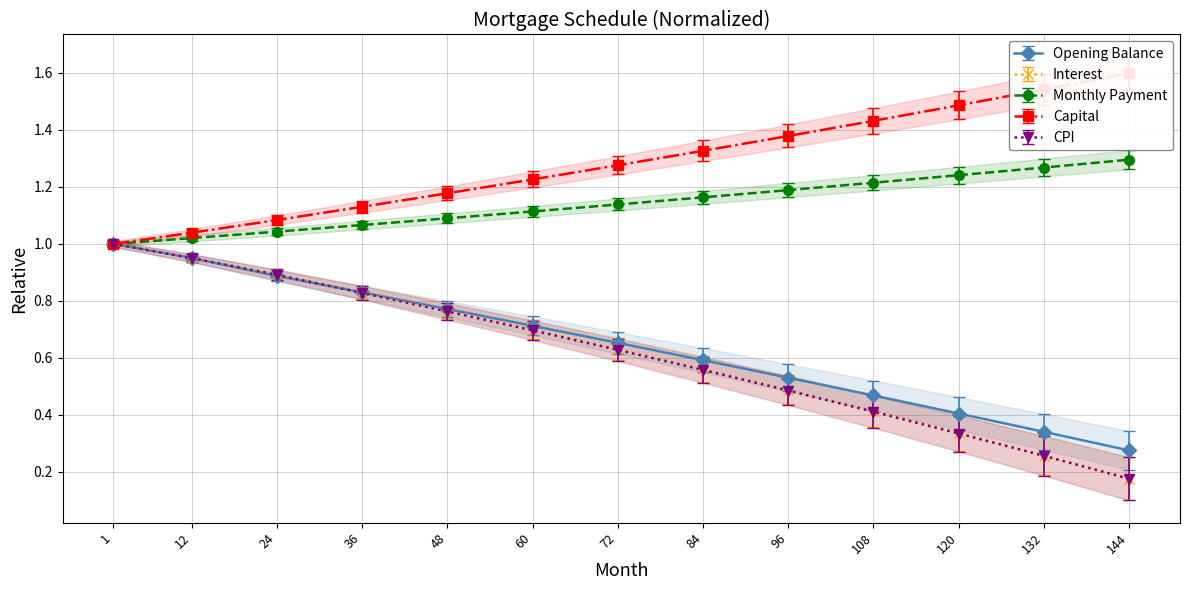

What is the value of the month_payment point at the 8th from the left?

1.2